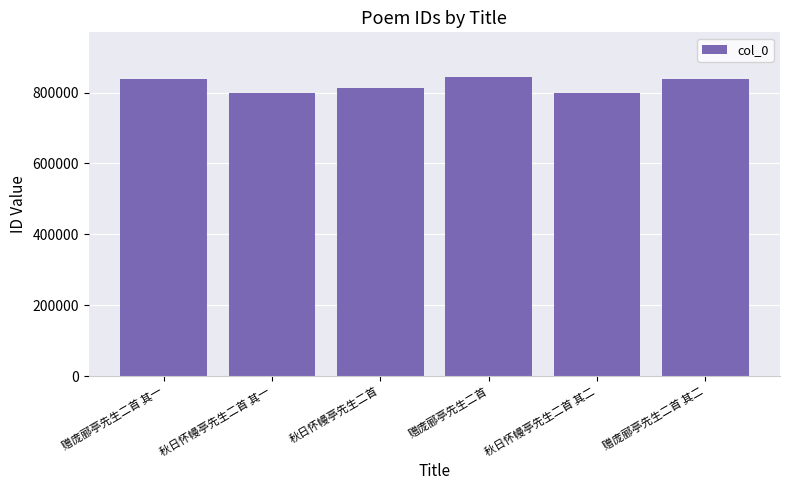

The chart shows a value of 839540 at 赠庞郦亭先生二首 其一. True or false?

True